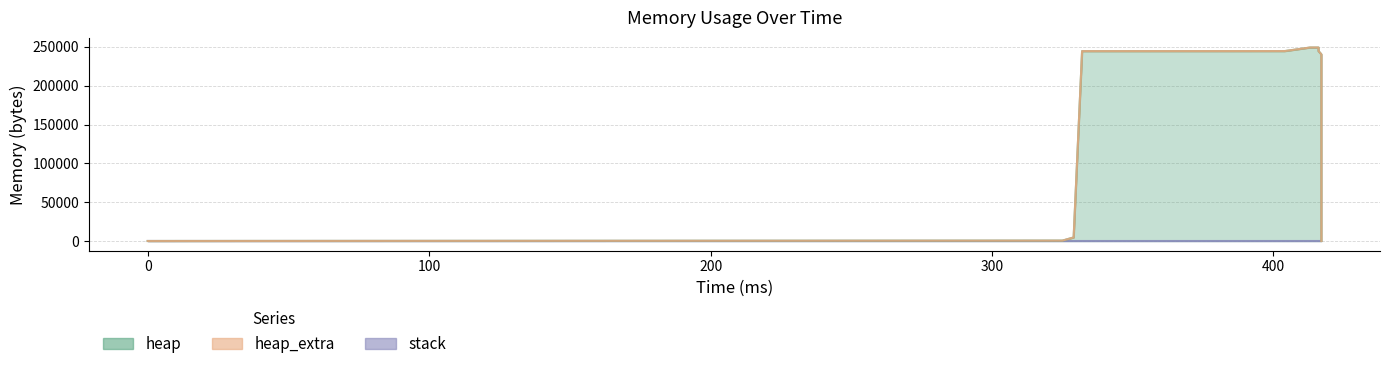

Reading left to right, extract all data points from this chart.

heap: 0=0	325=472	329=4568	332=244568	404=244630	405=245102	413=249198	416=249198	416=245102	416=244630	417=240534	417=240062	417=240000	417=0
heap_extra: 0=0	325=16	329=24	332=32	404=42	405=58	413=66	416=66	416=58	416=42	417=34	417=18	417=8	417=0
stack: 0=0	325=0	329=0	332=0	404=0	405=0	413=0	416=0	416=0	416=0	417=0	417=0	417=0	417=0